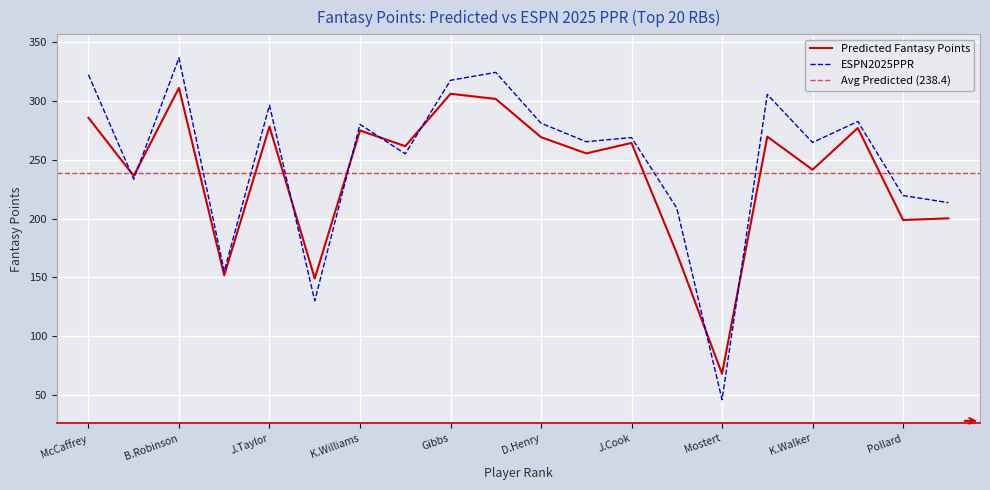

True or false: ESPN2025PPR has a value of 282.4 at 18.

True